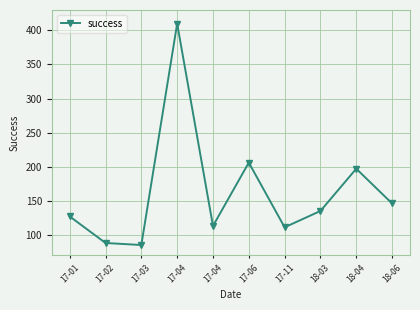

How many categories are shown in the chart?

10